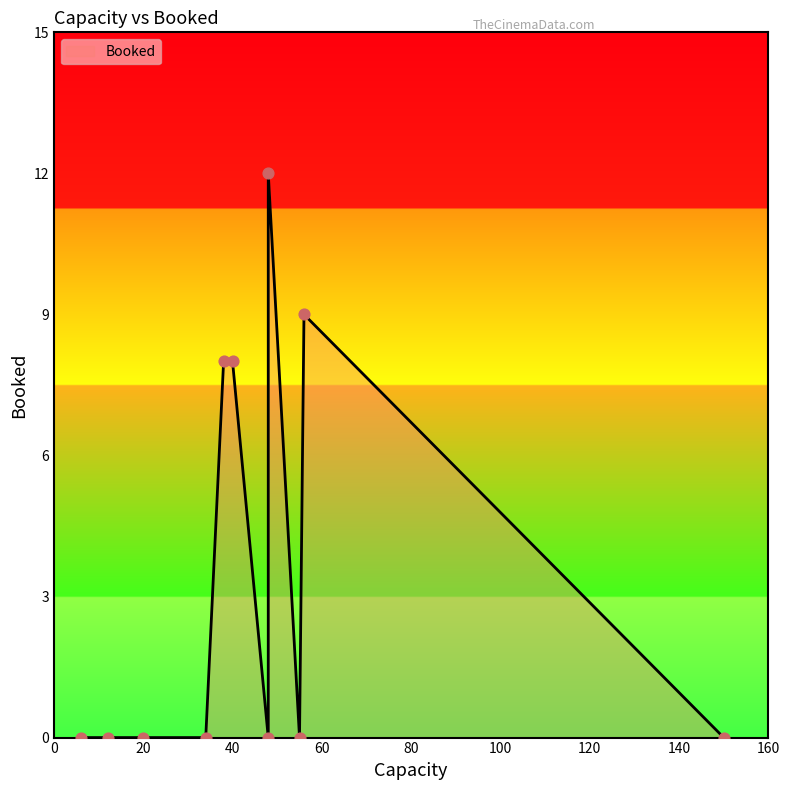

Which has a higher value, 34 or 40?

40